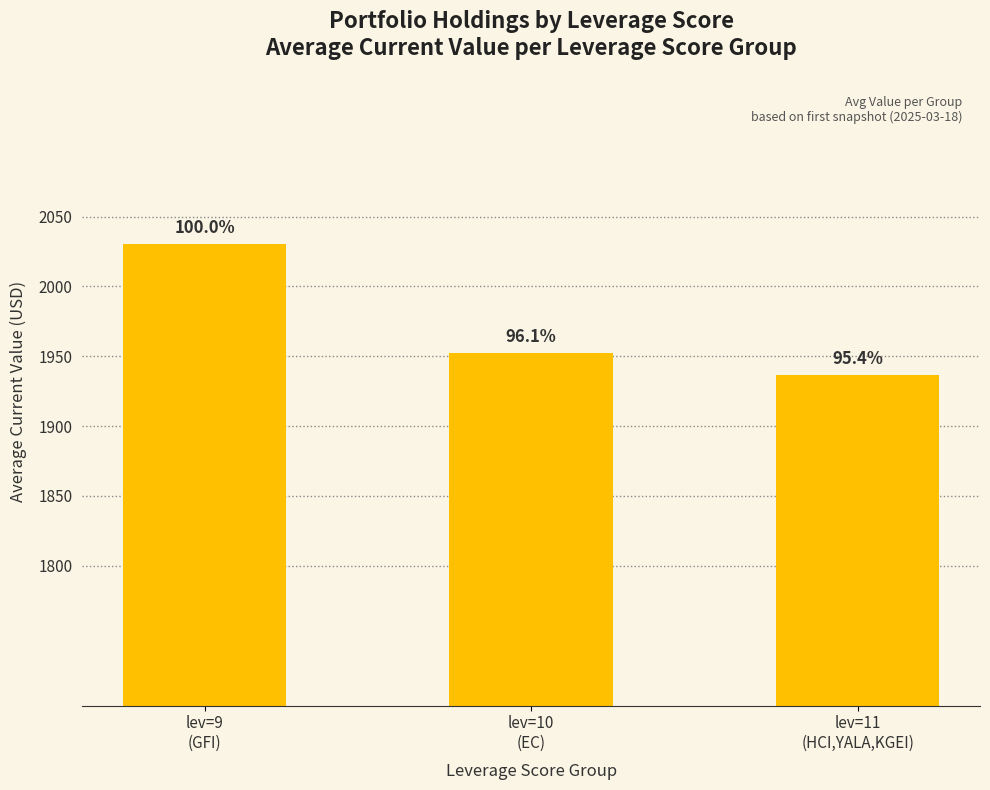

Does the chart contain stacked bars?

No